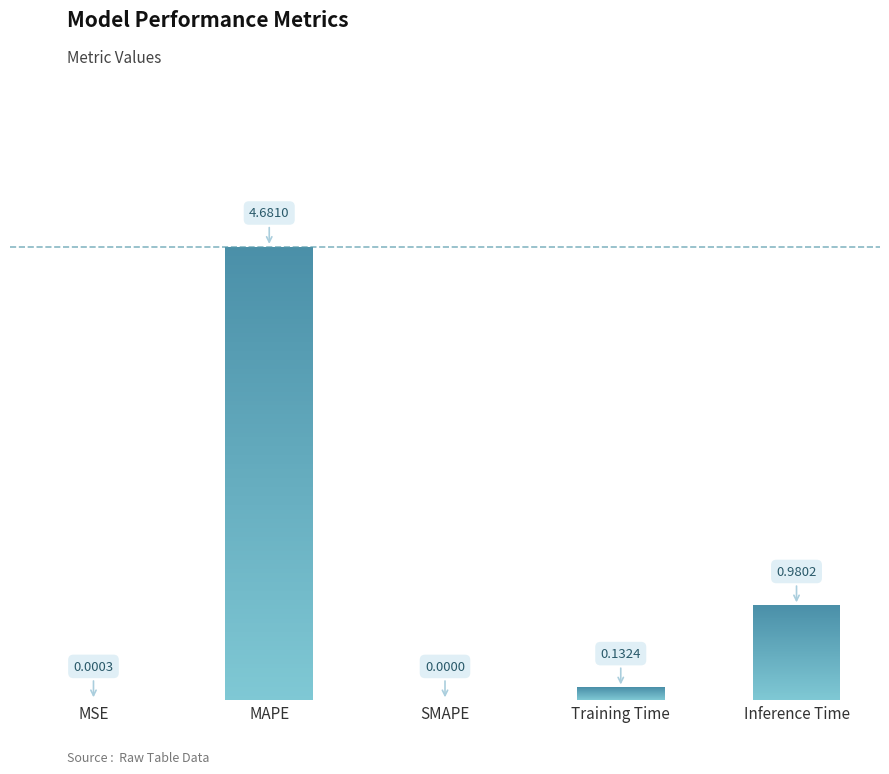

Count the number of data series in this chart.

1